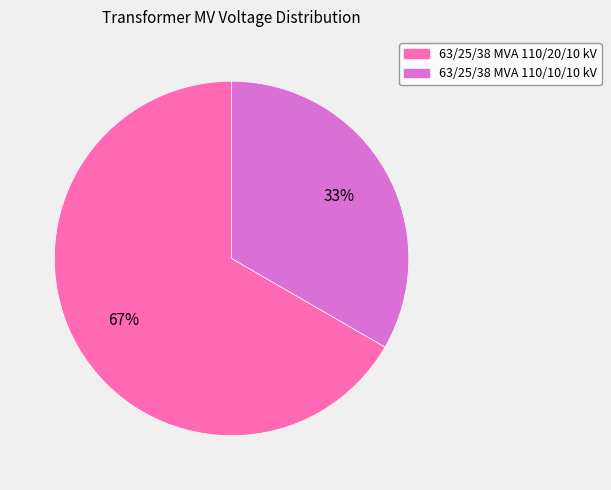

Which slice is the smallest?

63/25/38 MVA 110/10/10 kV